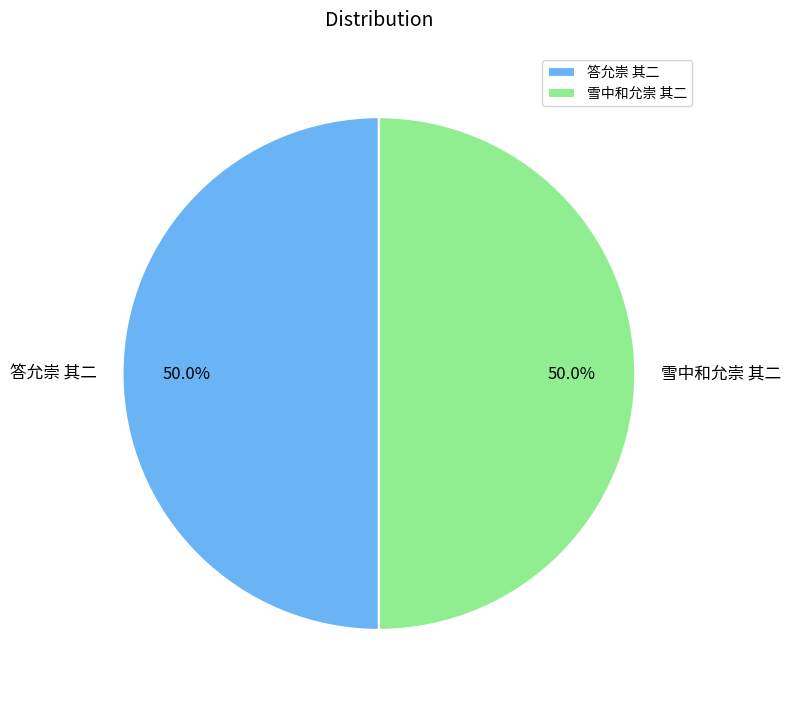

Approximately how many times larger is the value at 雪中和允崇 其二 compared to 答允崇 其二?

1.0